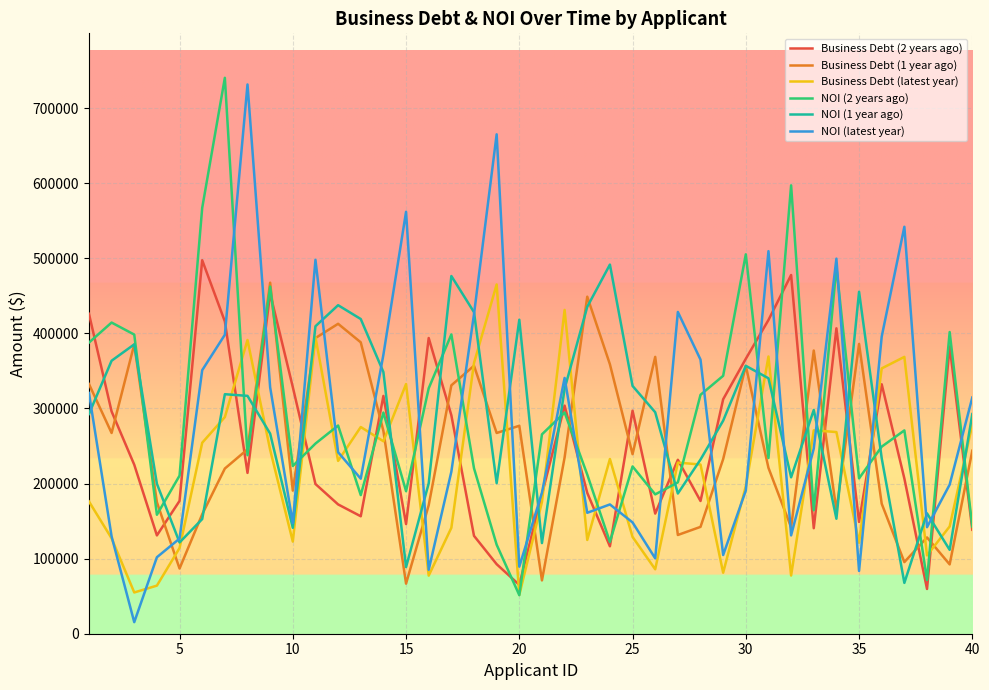

What is the lowest value of the Business Debt (latest year) series?

51612